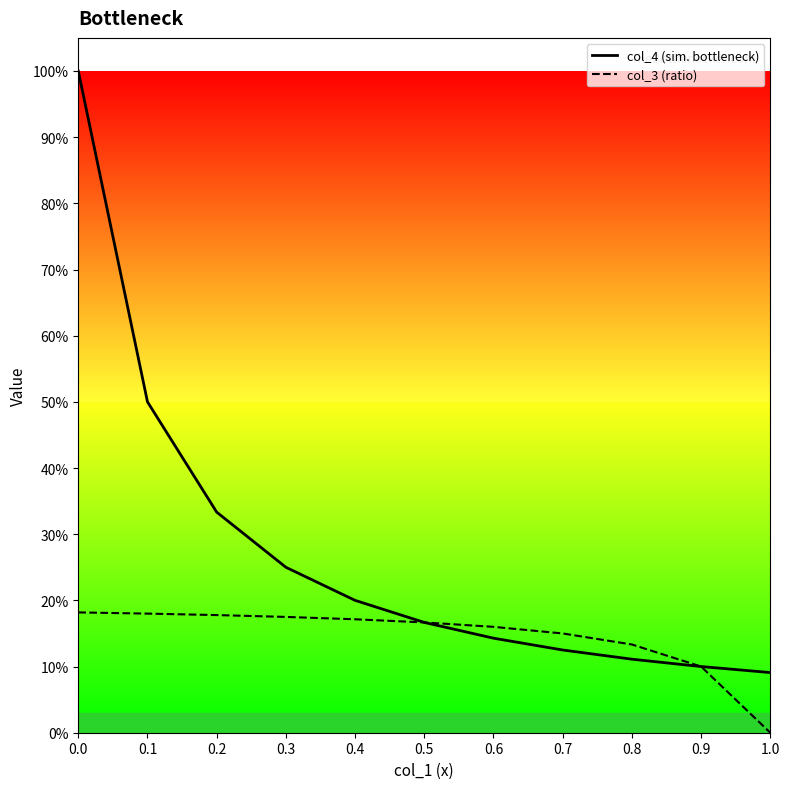

True or false: col_4 (sim. bottleneck) has more than 0 interior local peaks.

False